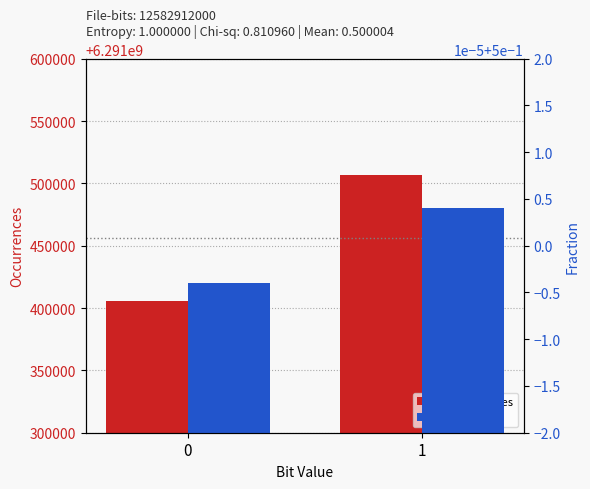

Is the value of Fraction at 1 greater than the value of Occurrences at 1?

No